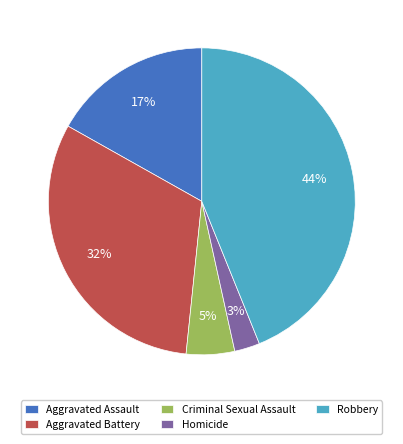

Is the sum of Homicide and Aggravated Assault greater than half?

No